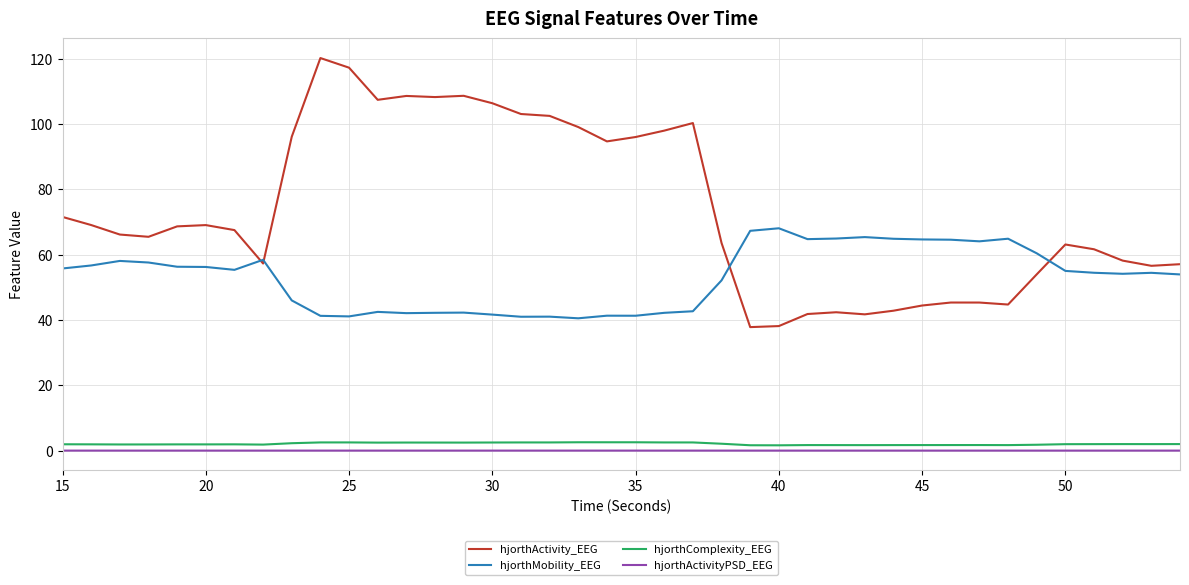

True or false: hjorthActivity_EEG and hjorthComplexity_EEG cross at least once.

False